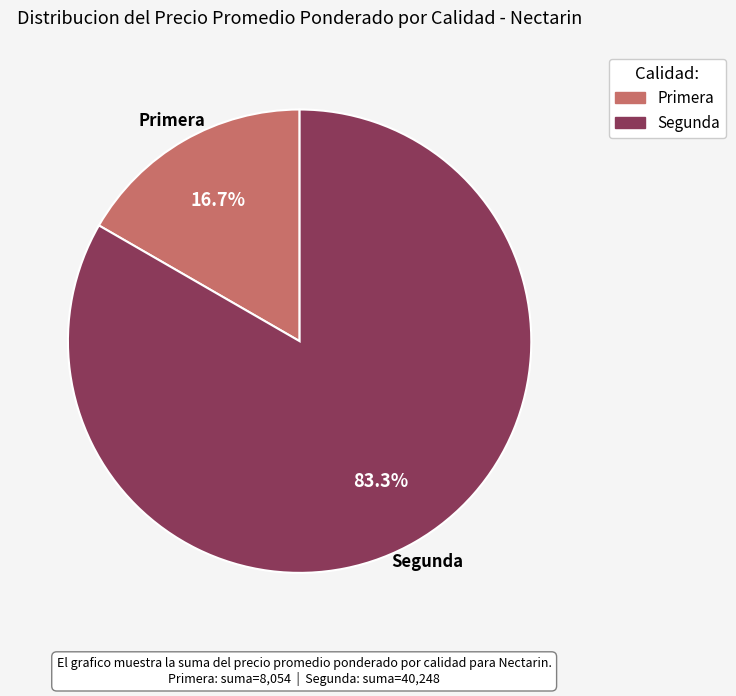

Is there a majority slice in this chart?

Yes